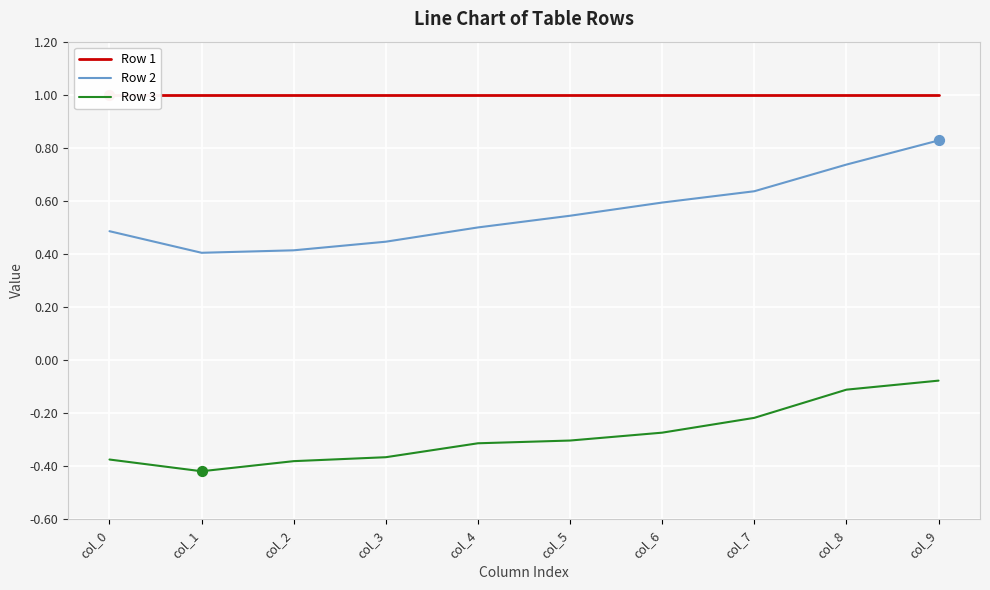

Which series has the largest total across all categories?

Row 1